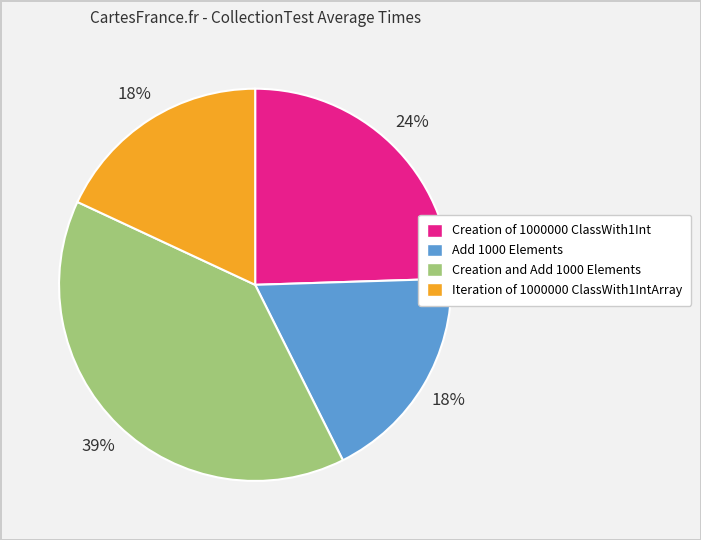

Do Iteration of 1000000 ClassWith1IntArray and Add 1000 Elements together represent more than half of the pie?

No